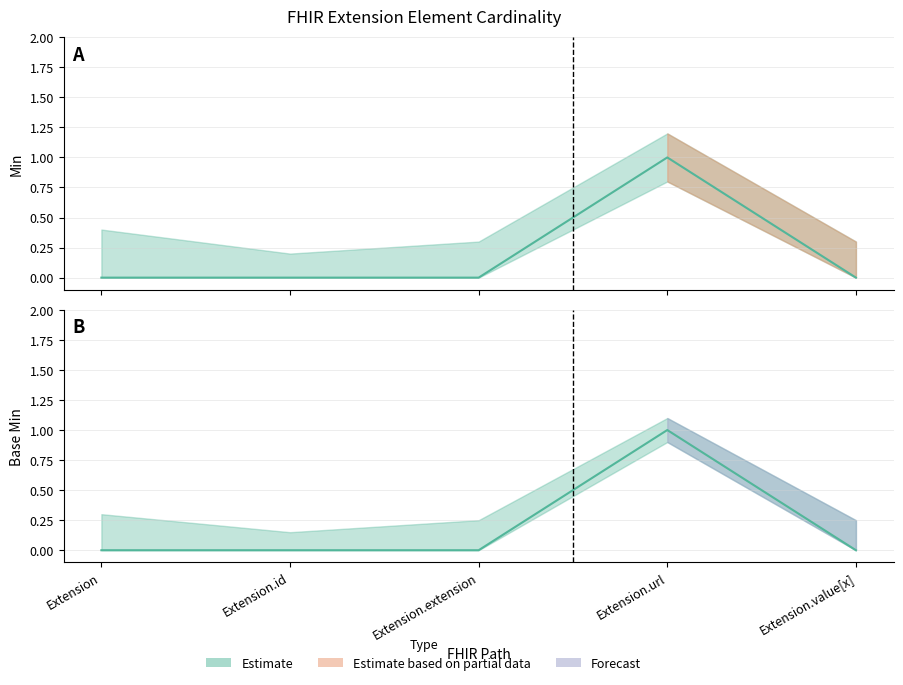

Which category has the lowest value across all series?

Extension